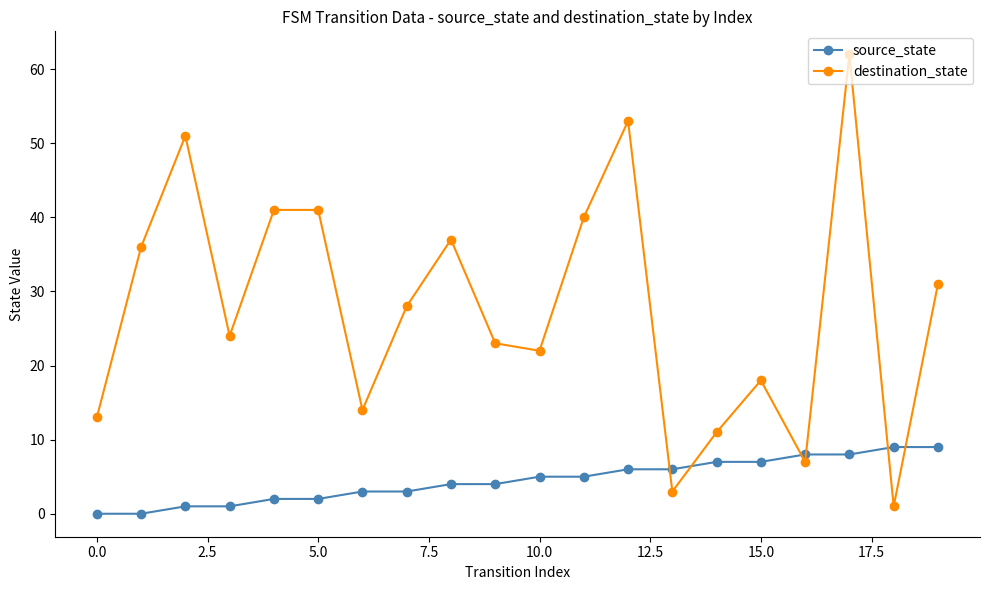

List the series in order of their peak value, lowest first.

source_state, destination_state